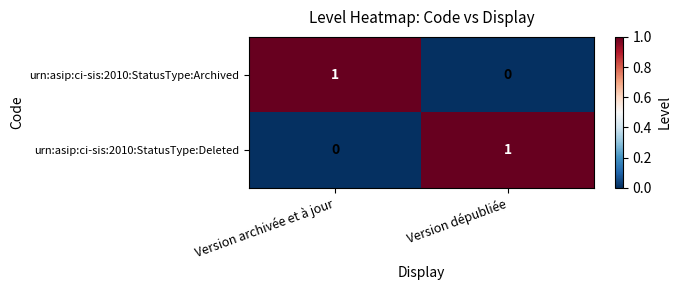

Rank the series at Version dépubliée from highest to lowest value.

urn:asip:ci-sis:2010:StatusType:Deleted, urn:asip:ci-sis:2010:StatusType:Archived